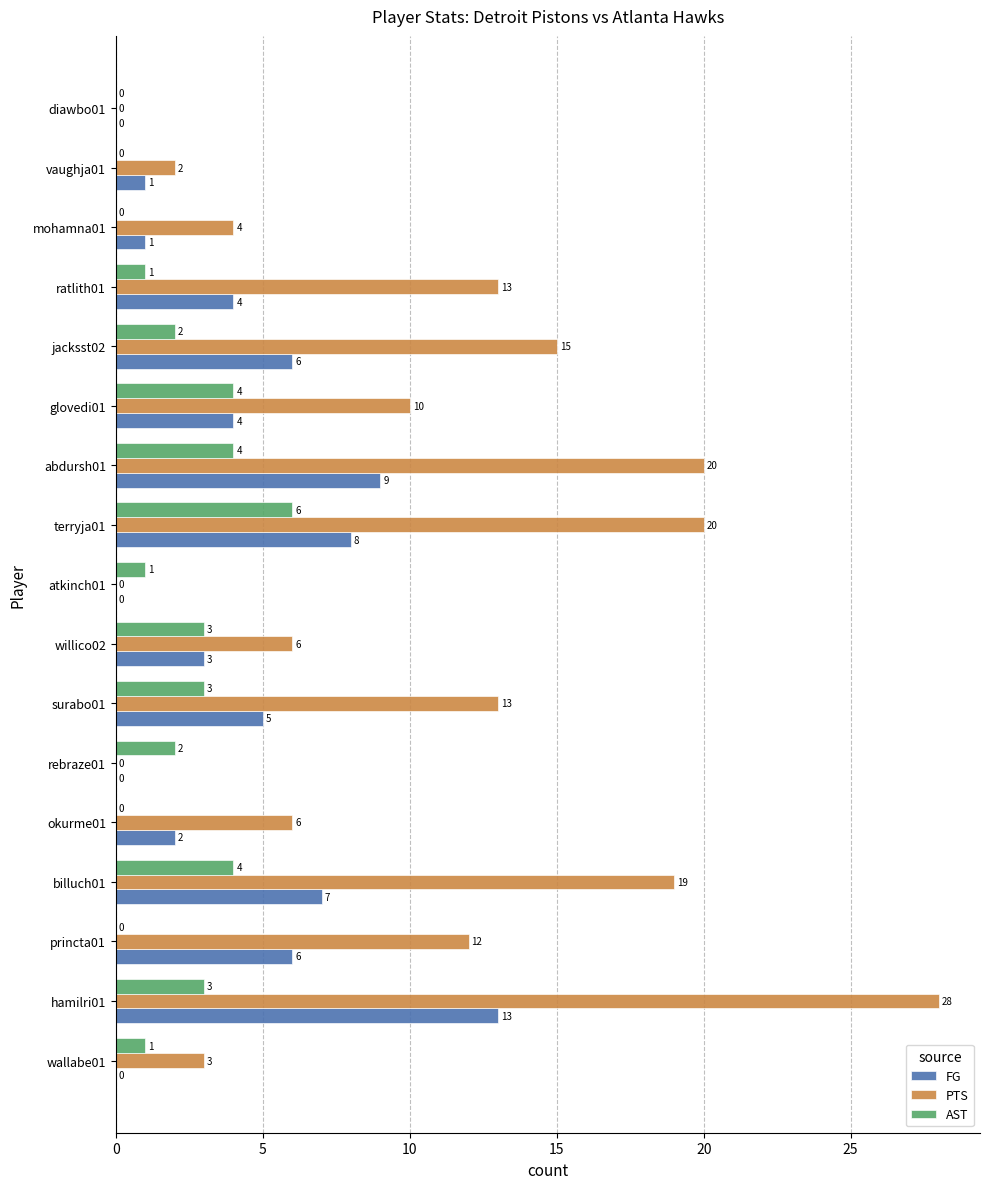

Which series changed the most between willico02 and ratlith01?

PTS